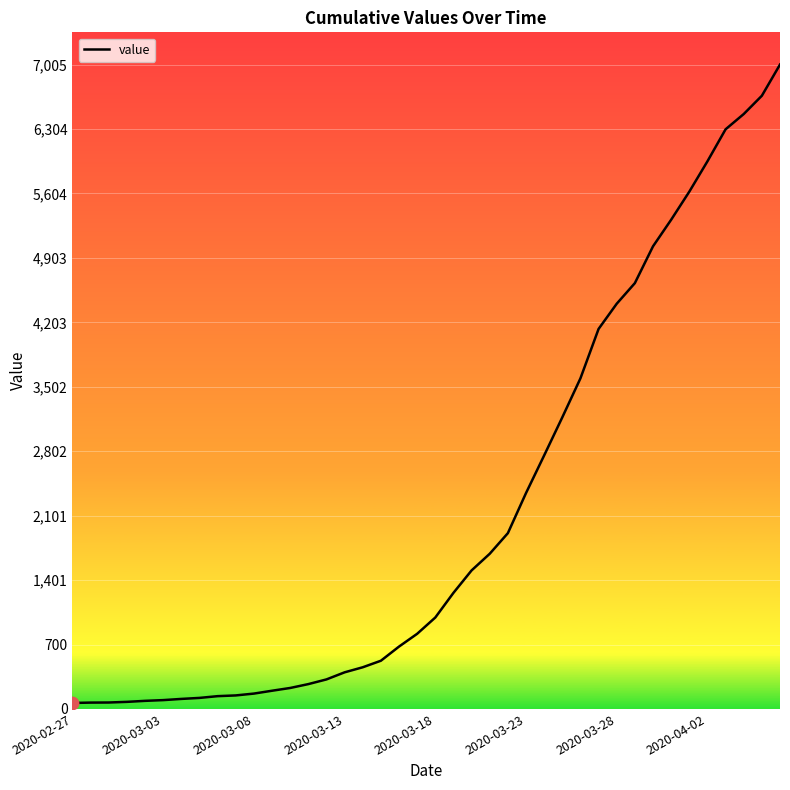

What is the difference between the maximum and minimum values?

6940